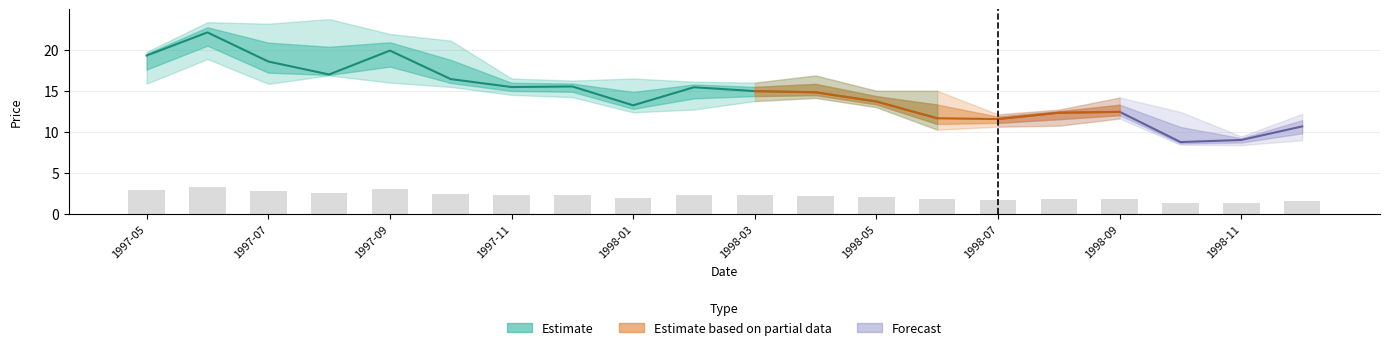

What is the sum of all Low values?

262.7